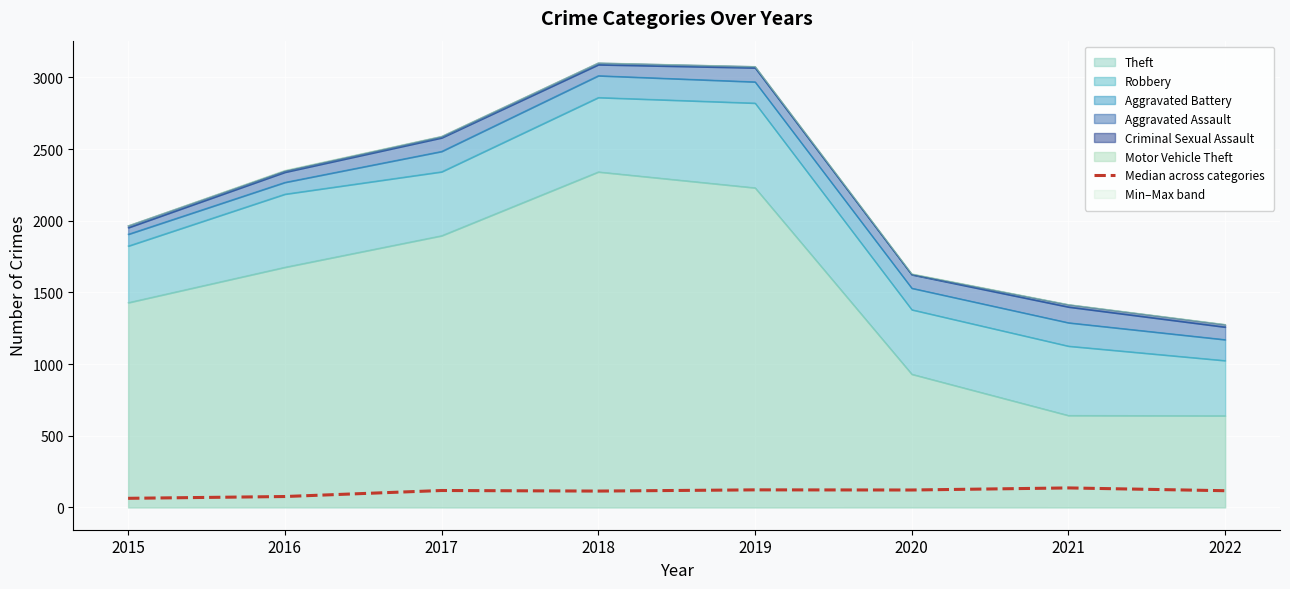

What is the greatest value displayed?

136.5